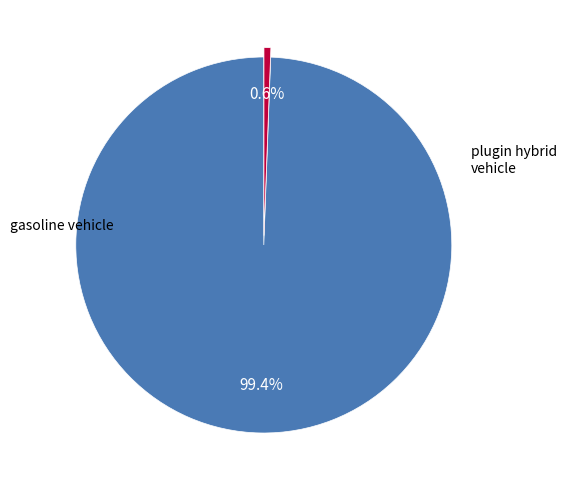

Is it true that plugin hybrid vehicle is 1% of the pie?

True